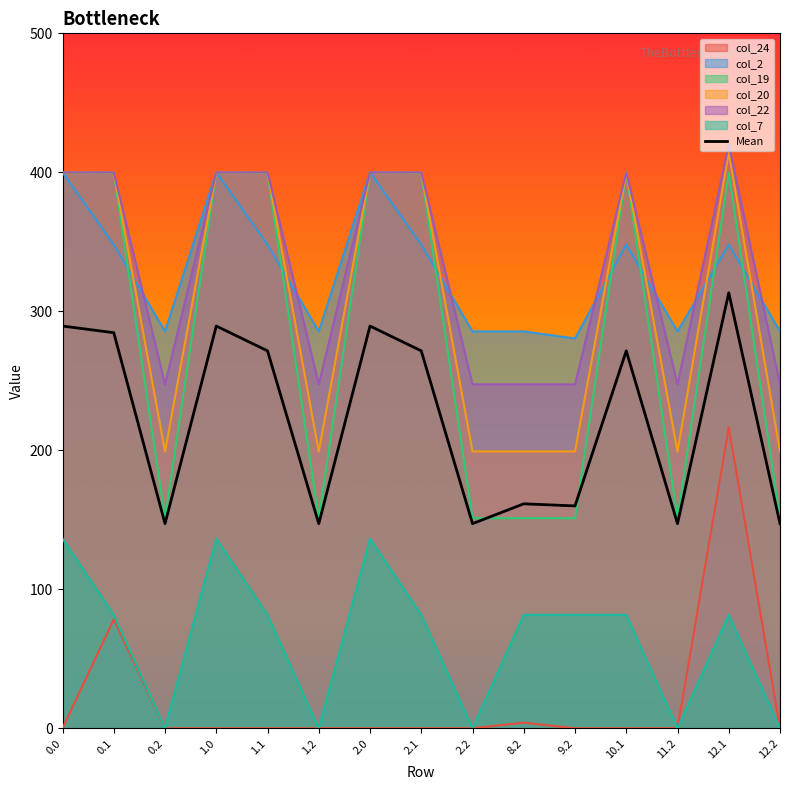

What is the change in value from 0.0 to 8.2?

-127.9